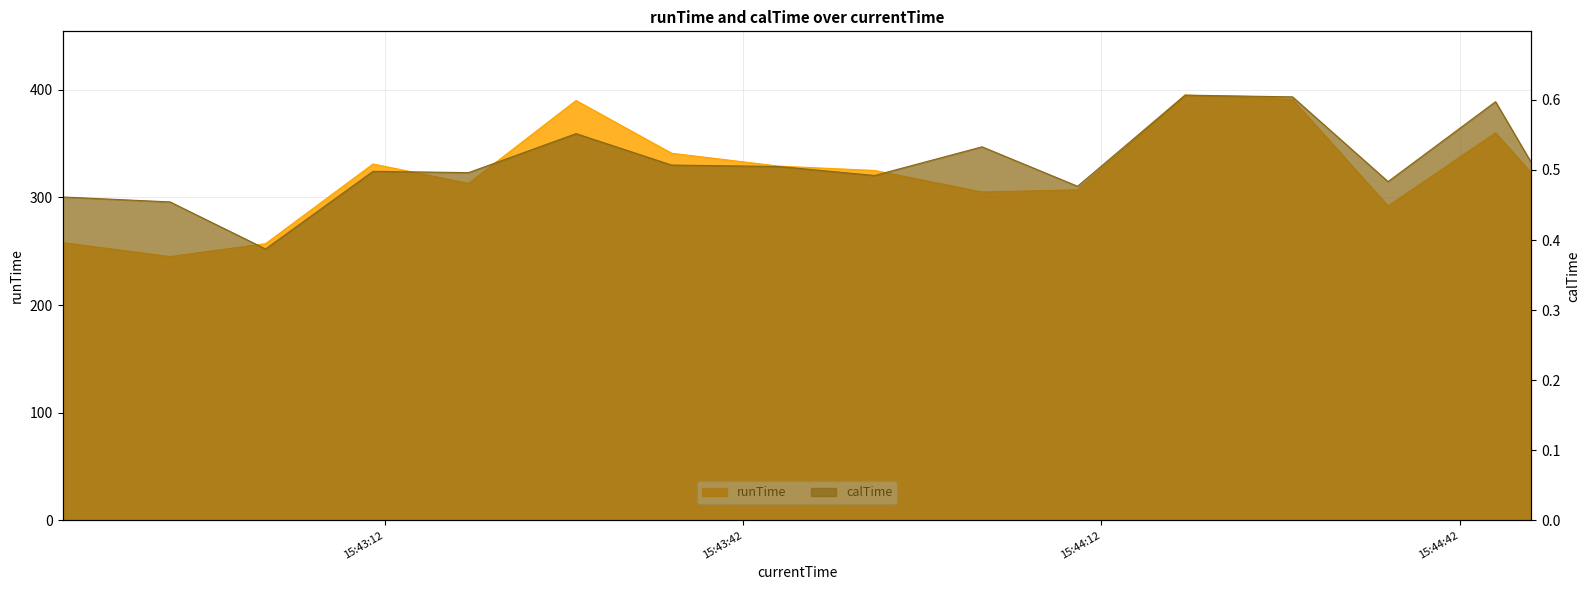

List the series in order of their overall mean, lowest first.

calTime, runTime